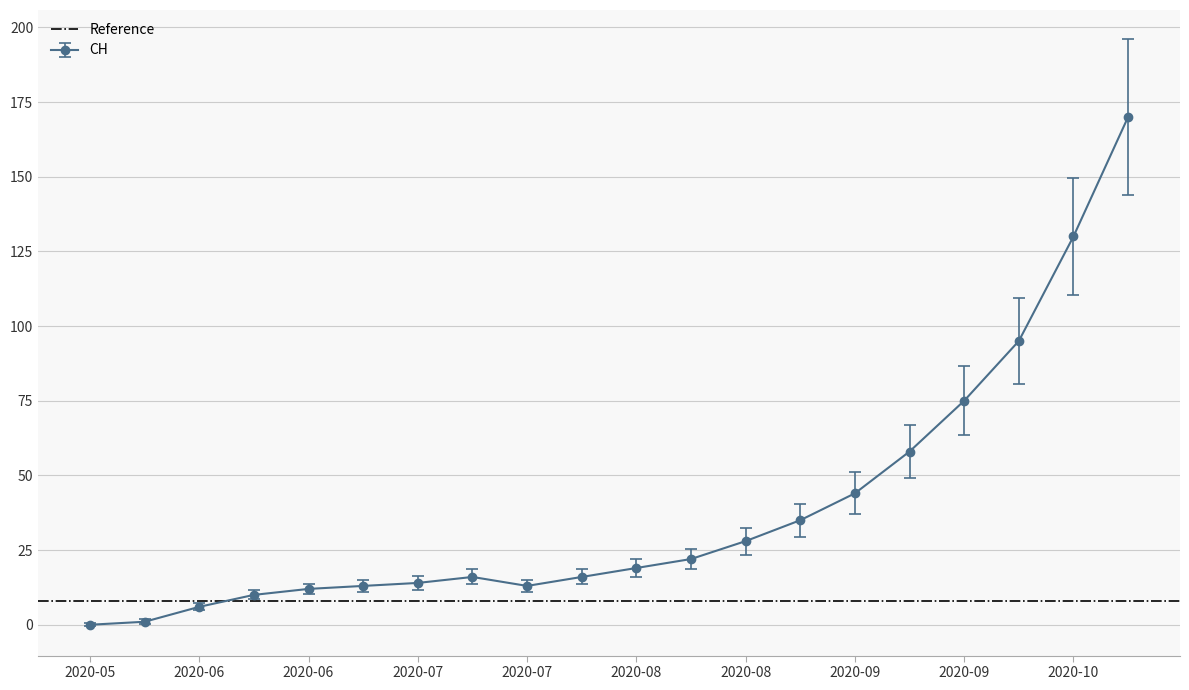

Where does the CH series first go above 19?

2020-08-16